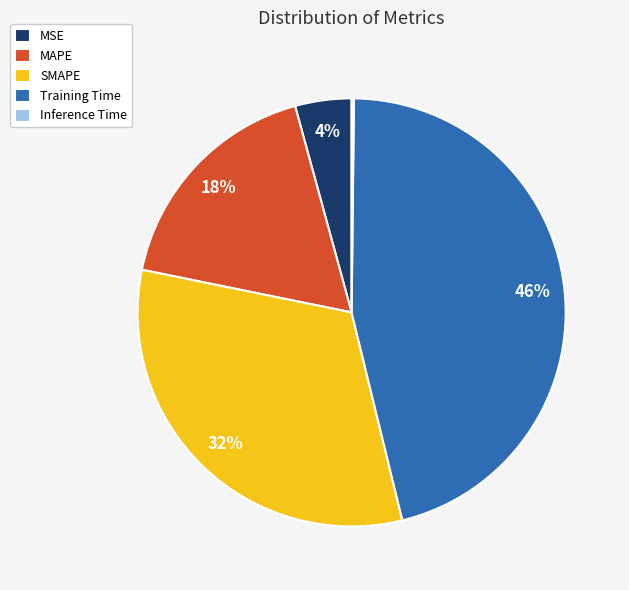

Is the sum of Training Time and SMAPE greater than half?

Yes